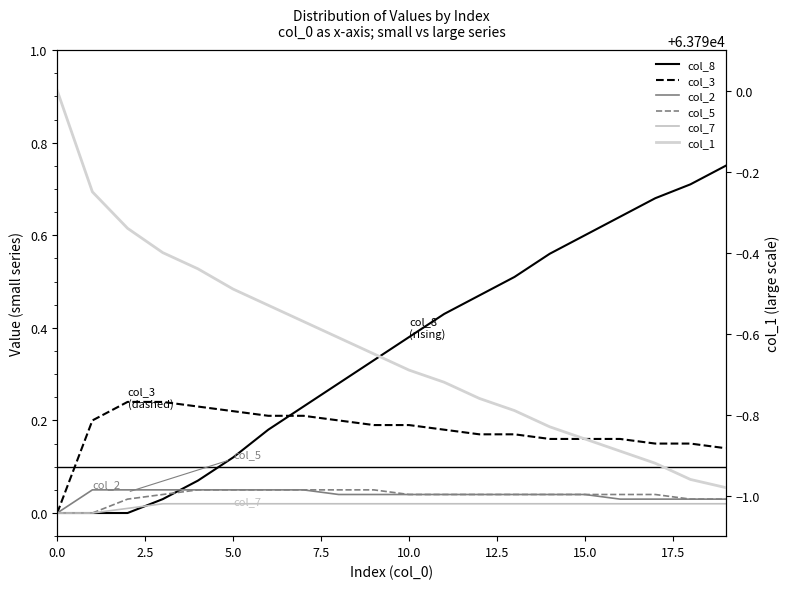

How many lines are shown in the chart?

6